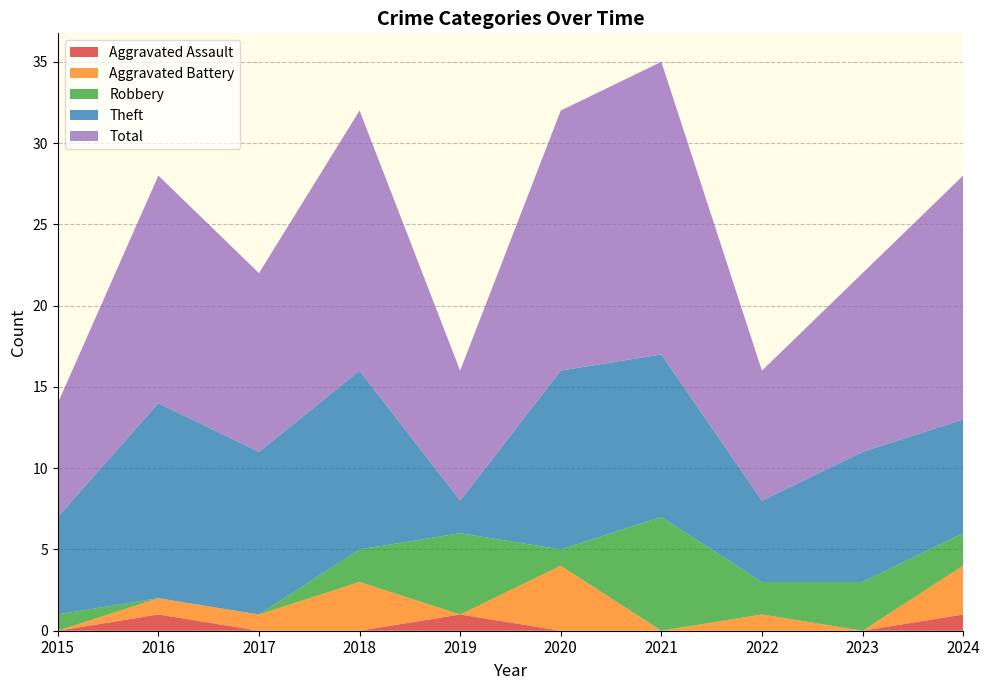

Reading right to left, what are all the values shown in this chart?

Aggravated Assault: 2024=1	2023=0	2022=0	2021=0	2020=0	2019=1	2018=0	2017=0	2016=1	2015=0
Aggravated Battery: 2024=3	2023=0	2022=1	2021=0	2020=4	2019=0	2018=3	2017=1	2016=1	2015=0
Robbery: 2024=2	2023=3	2022=2	2021=7	2020=1	2019=5	2018=2	2017=0	2016=0	2015=1
Theft: 2024=7	2023=8	2022=5	2021=10	2020=11	2019=2	2018=11	2017=10	2016=12	2015=6
Total: 2024=15	2023=11	2022=8	2021=18	2020=16	2019=8	2018=16	2017=11	2016=14	2015=7